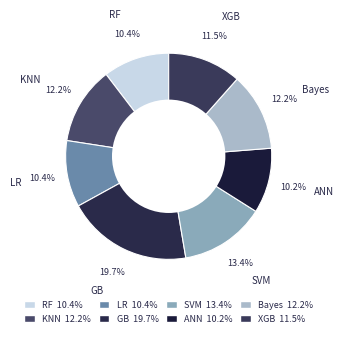

How many segments does this pie chart have?

8